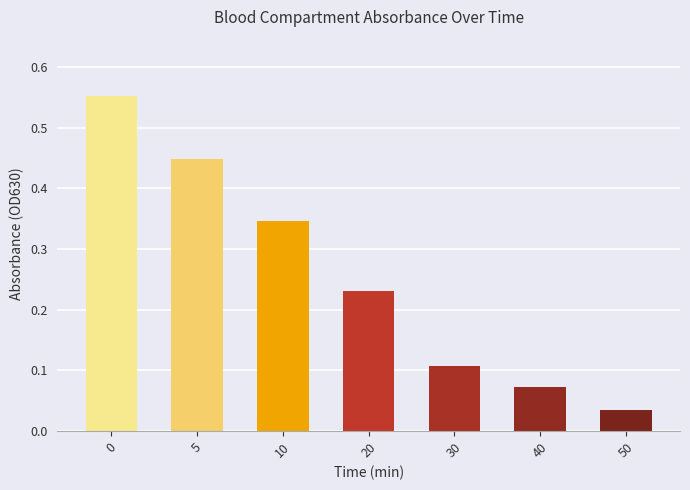

The chart shows a value of 0.9 at 0. True or false?

False